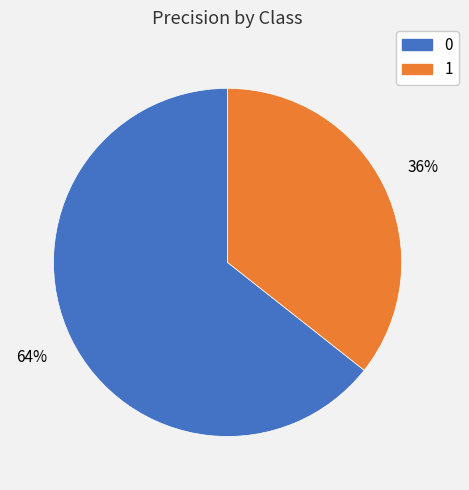

How many segments does this pie chart have?

2